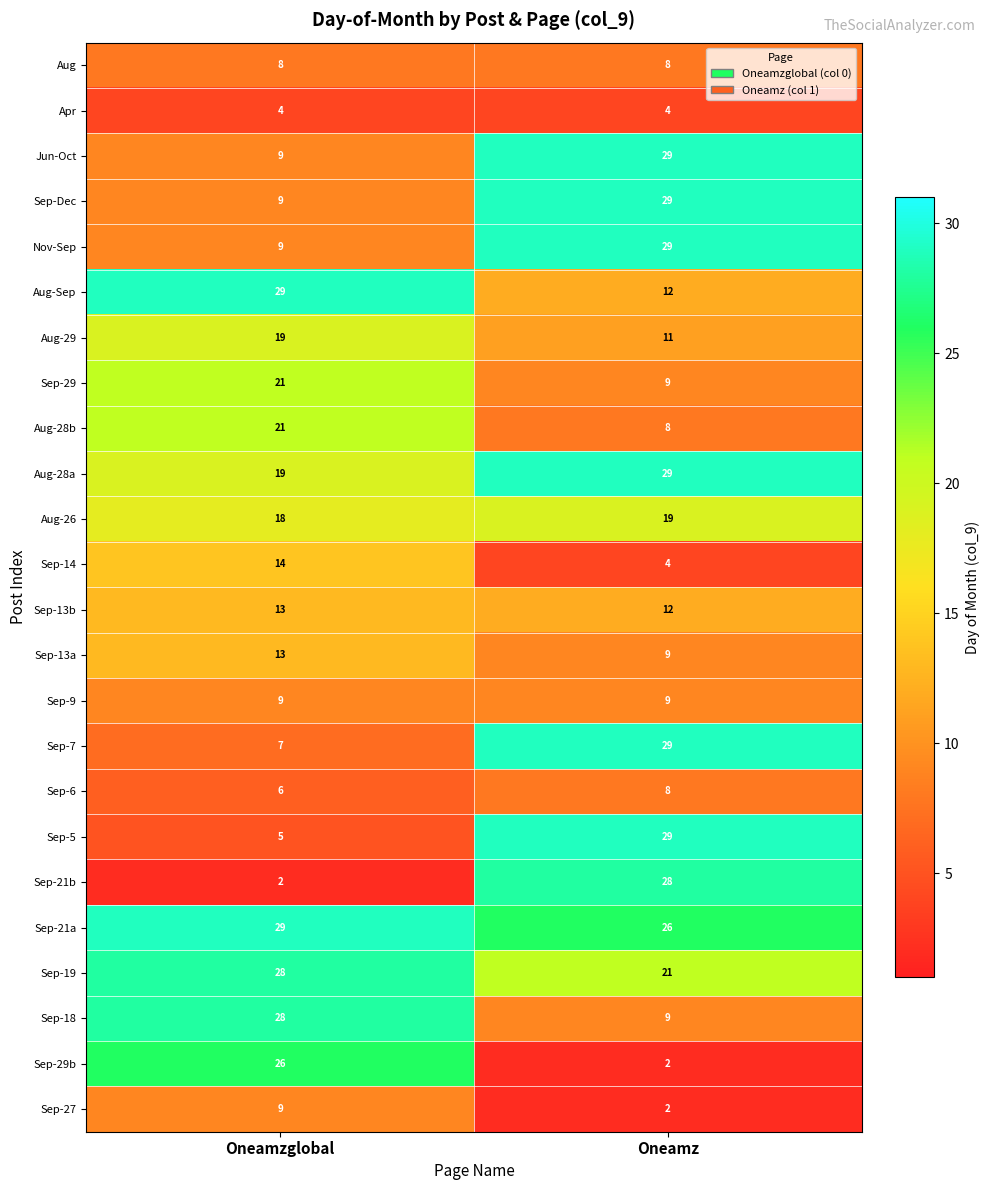

Read the Sep-5 value at Oneamz.

29